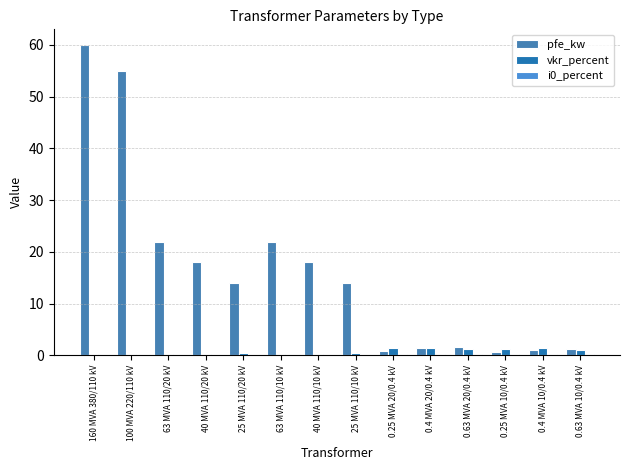

What is the label of the 4th bar from the left?

40 MVA 110/20 kV